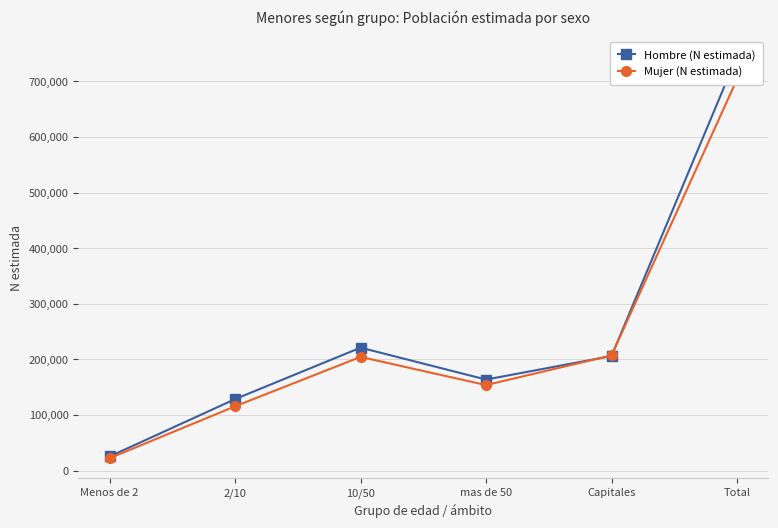

In Hombre (N estimada), how many points are lower than both neighbors (excluding endpoints)?

1